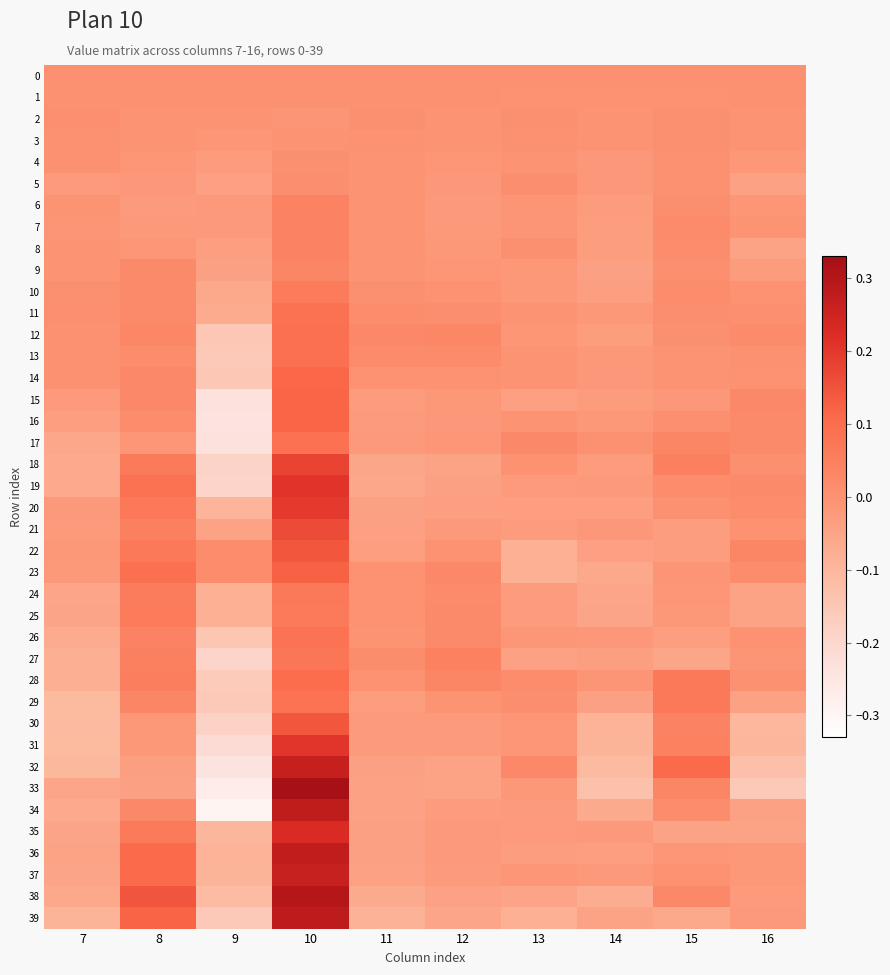

Which series changed the most between 8 and 16?

38